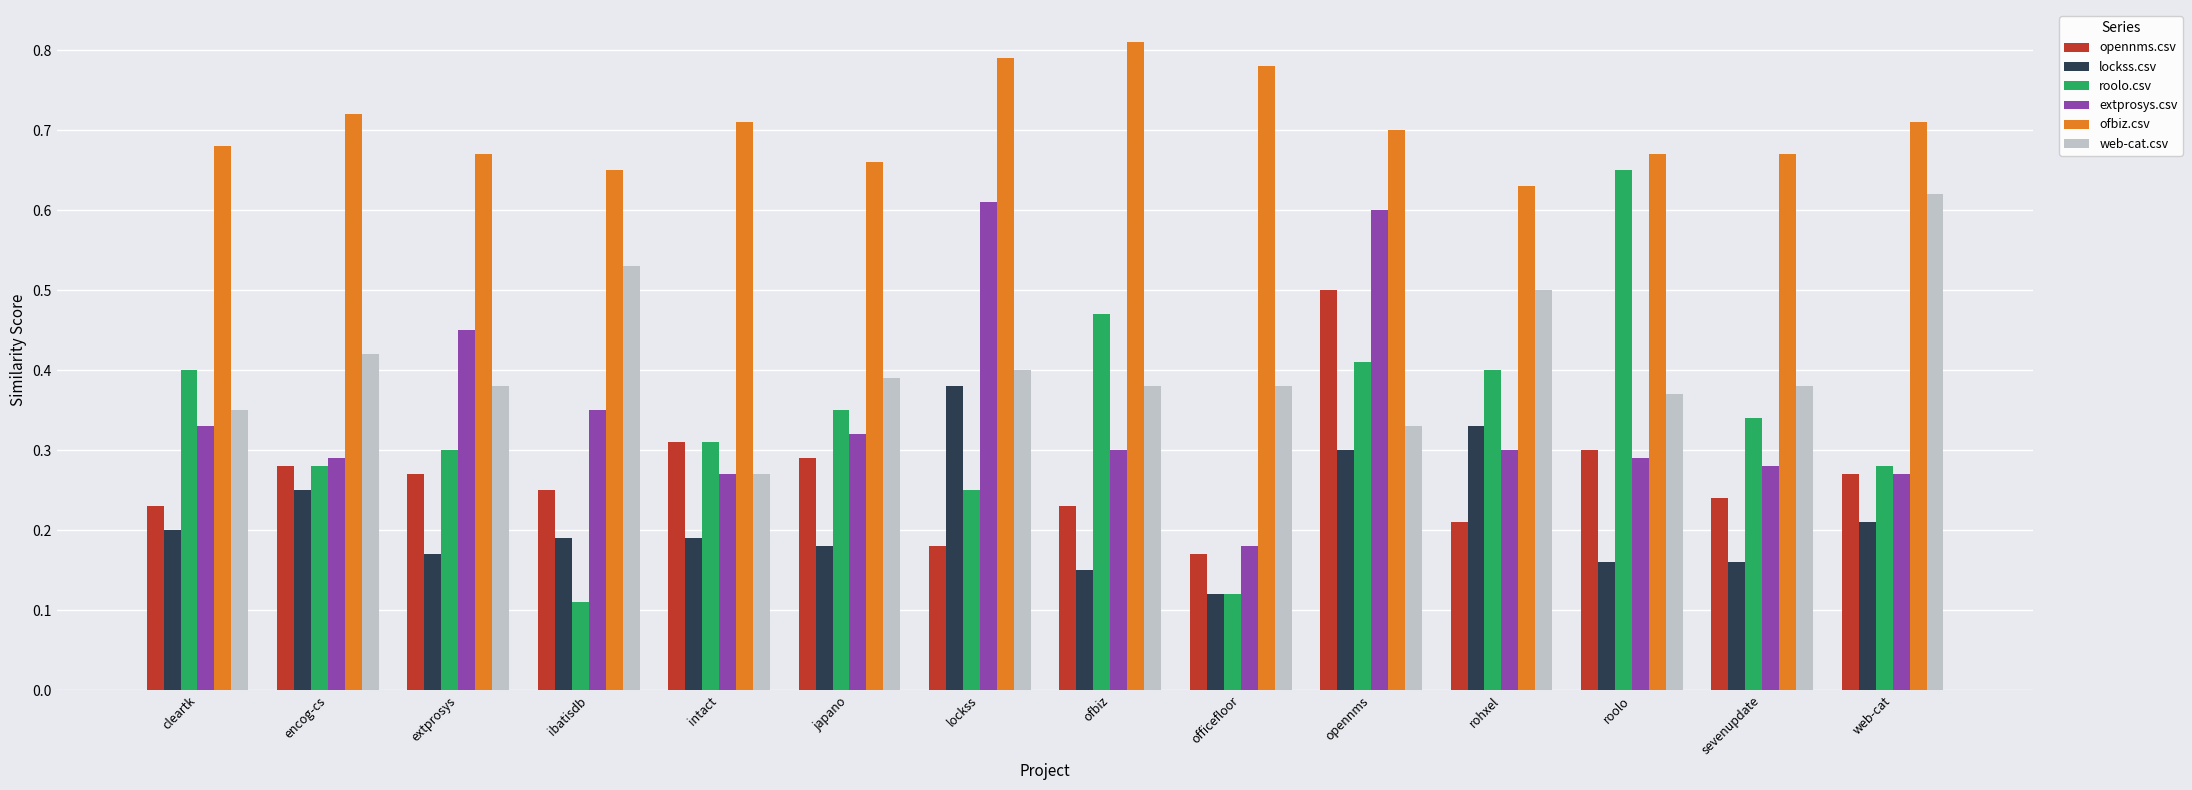

Which series has the largest range (max minus min)?

roolo.csv